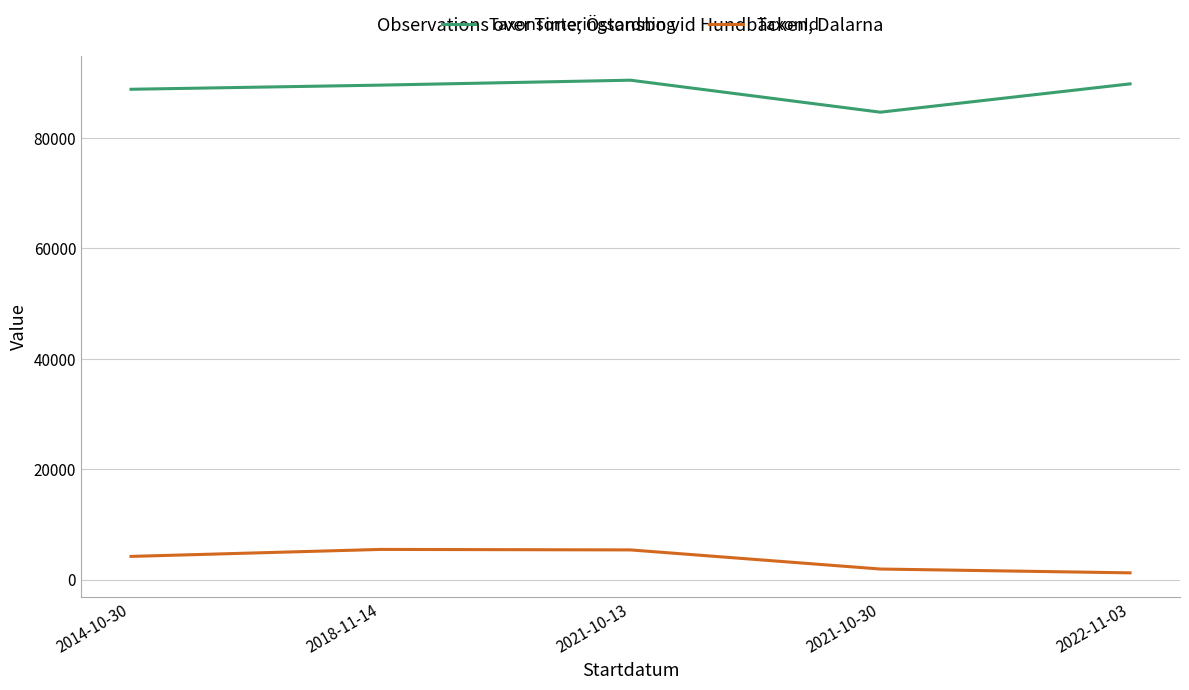

What is the difference between the second highest and minimum values in the TaxonId series?

4157.5